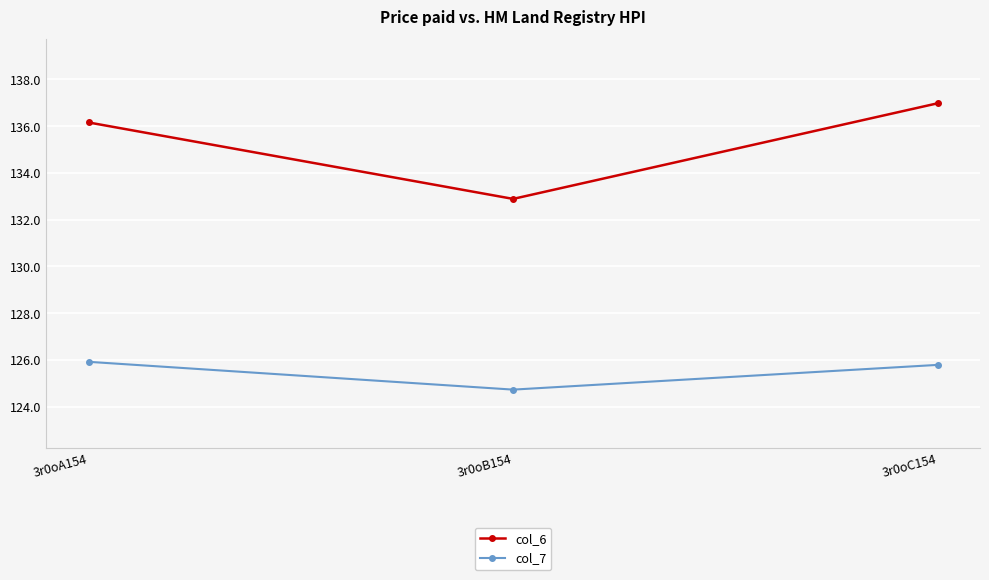

At which label is col_6 closest to 134?

3r0oB154